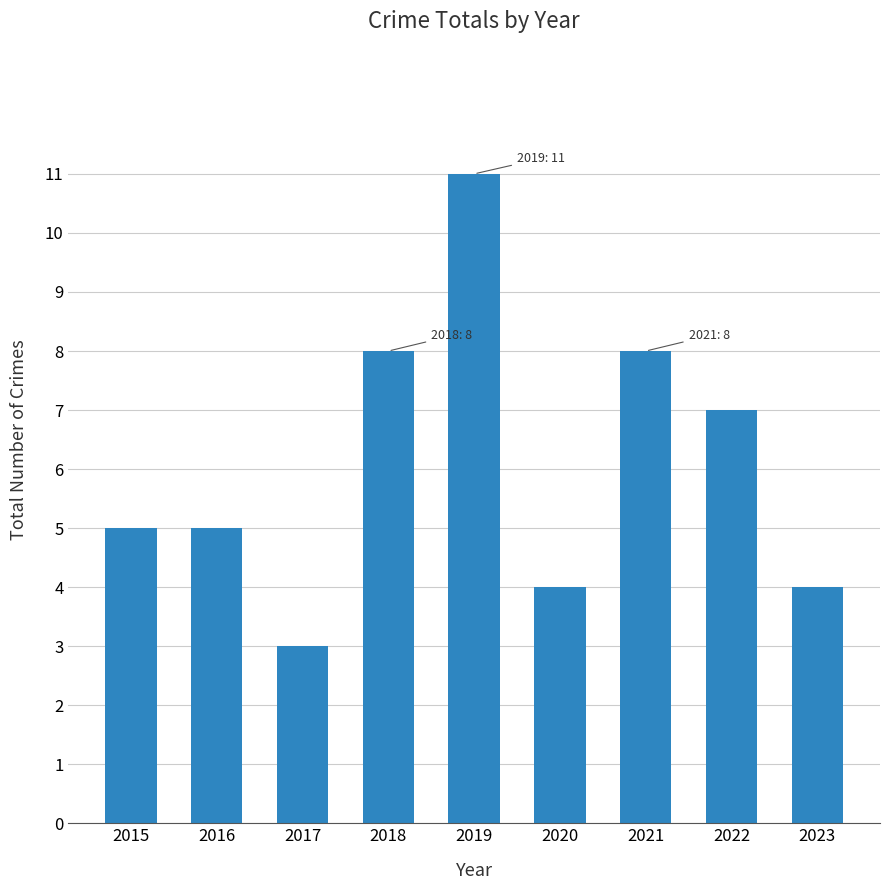

What value does the data have at 2019?

11